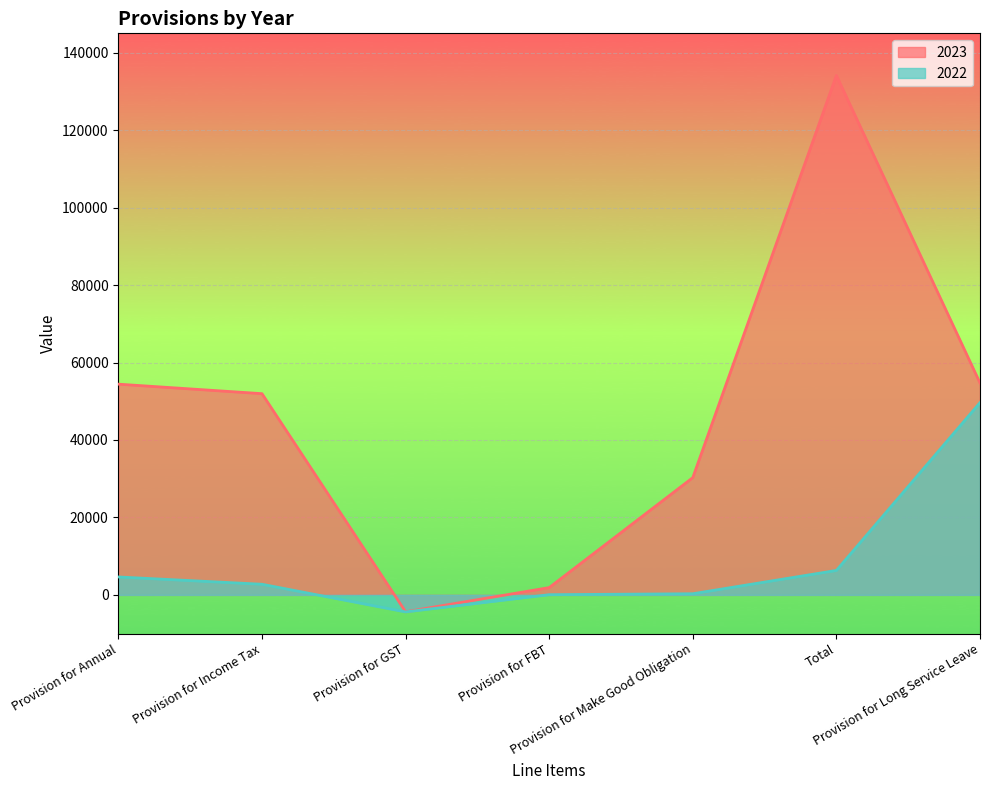

Reading left to right, list all the values displayed in this chart.

2023: Provision for Annual=54407	Provision for Income Tax=51952	Provision for GST=-4372	Provision for FBT=1874	Provision for Make Good Obligation=30270	Total=134131	Provision for Long Service Leave=54716
2022: Provision for Annual=4623	Provision for Income Tax=2739	Provision for GST=-4401	Provision for FBT=44	Provision for Make Good Obligation=290	Total=6308	Provision for Long Service Leave=49640